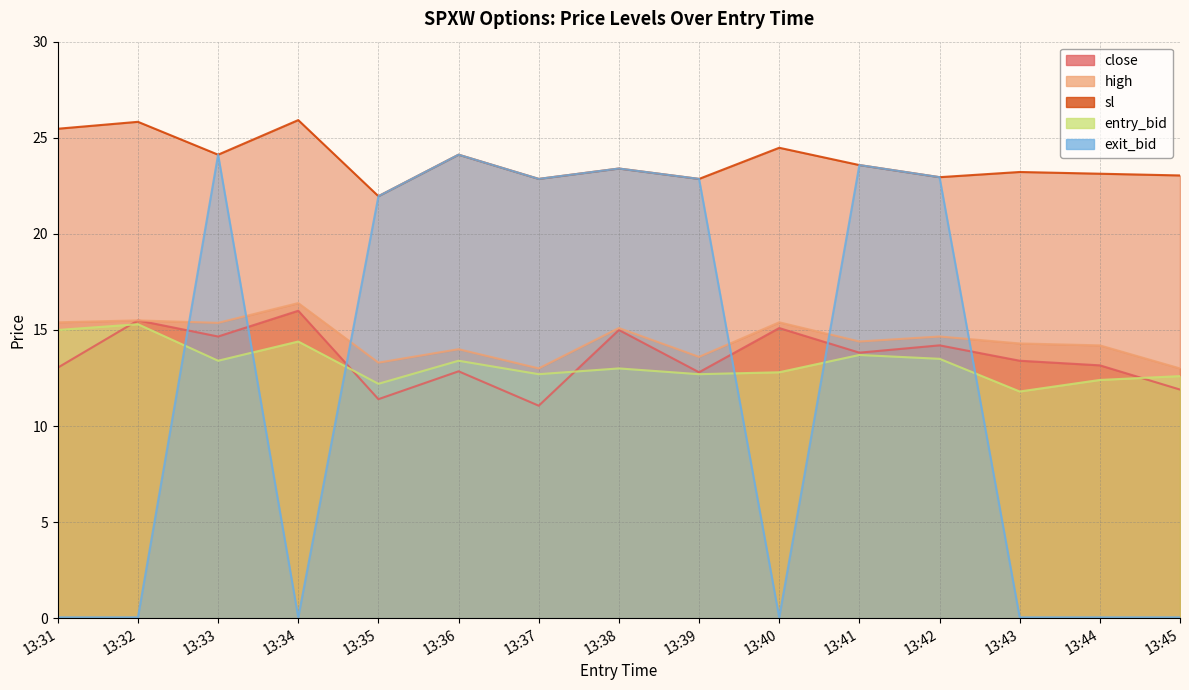

In sl, how many points are higher than both neighbors (excluding endpoints)?

6